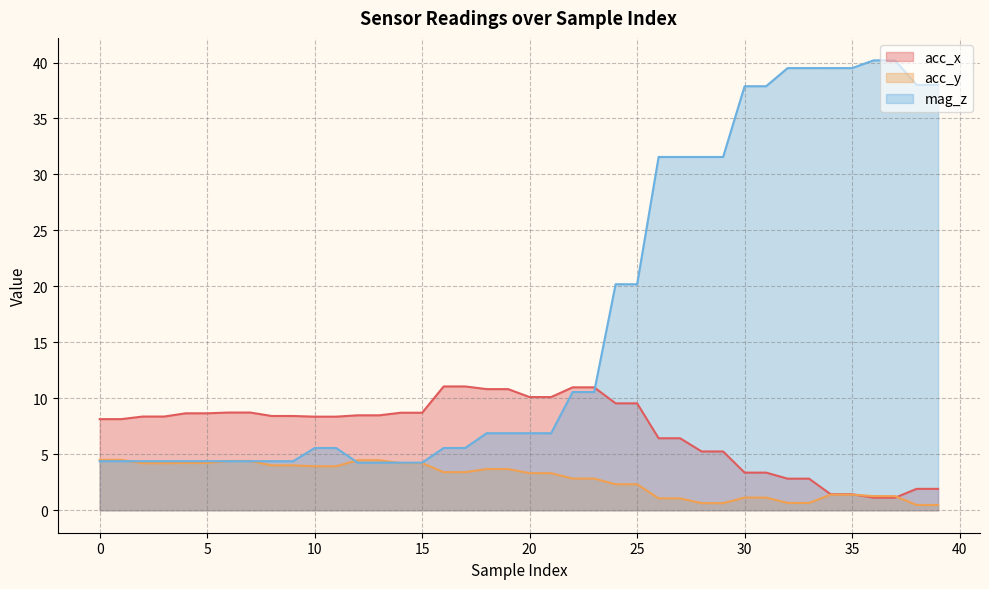

What is the difference between the second highest and second lowest values in the acc_y series?

4.0